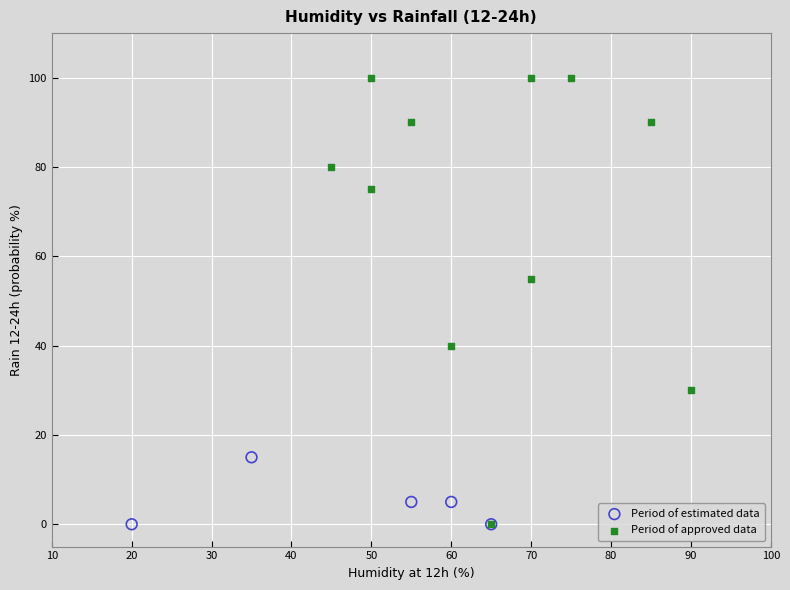

Which series has the largest Y range (max minus min)?

Period of approved data